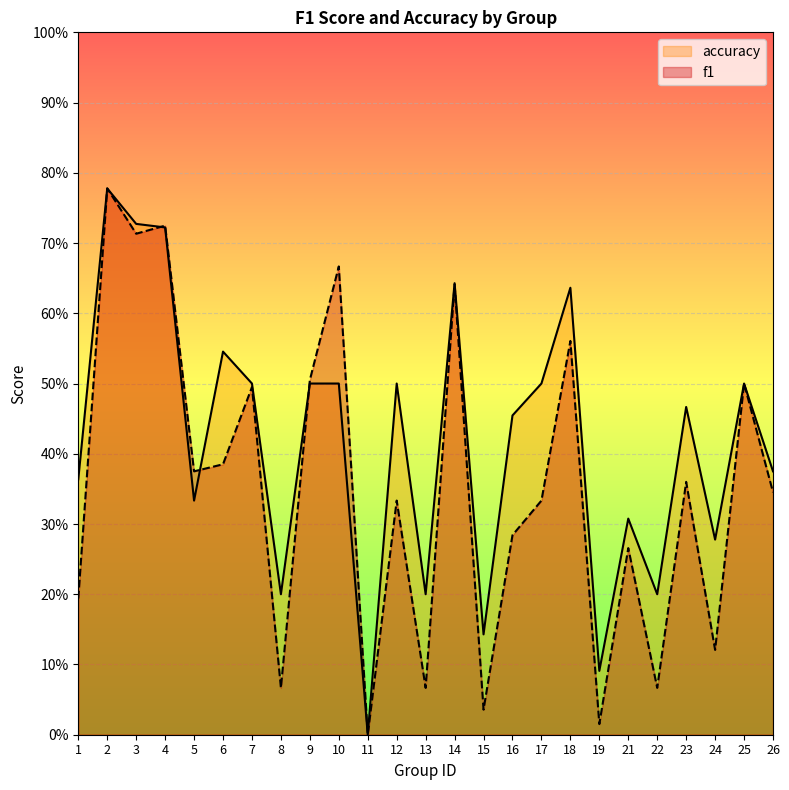

True or false: accuracy and f1 cross at least once.

True